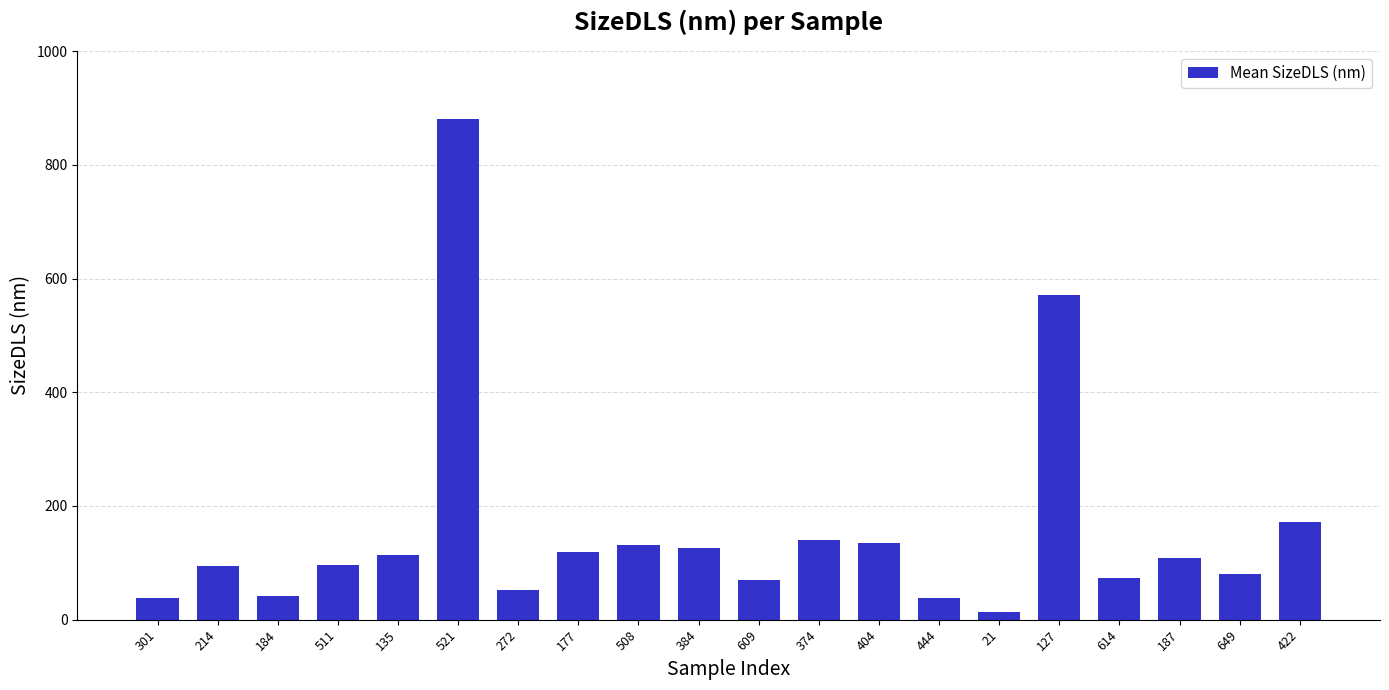

How many data points does each series have?

20